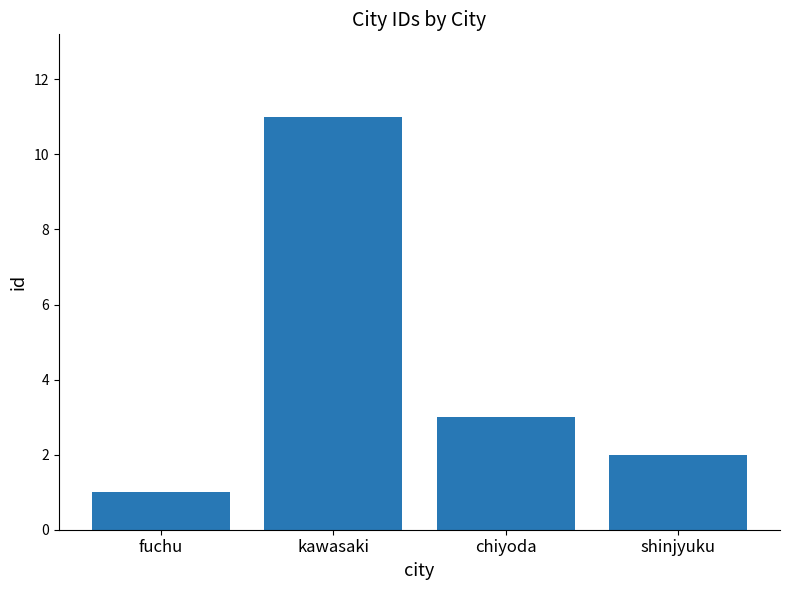

Reading left to right, list all the values displayed in this chart.

1	11	3	2